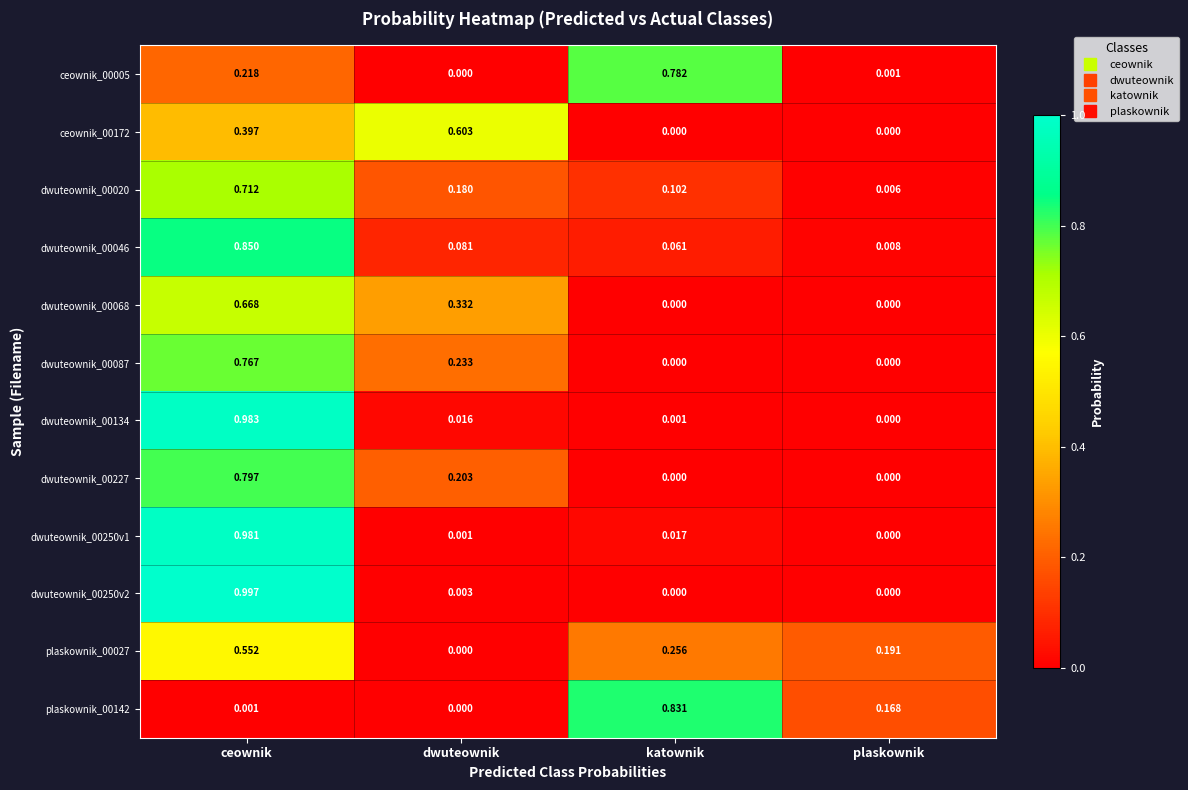

How many series are shown in this chart?

12